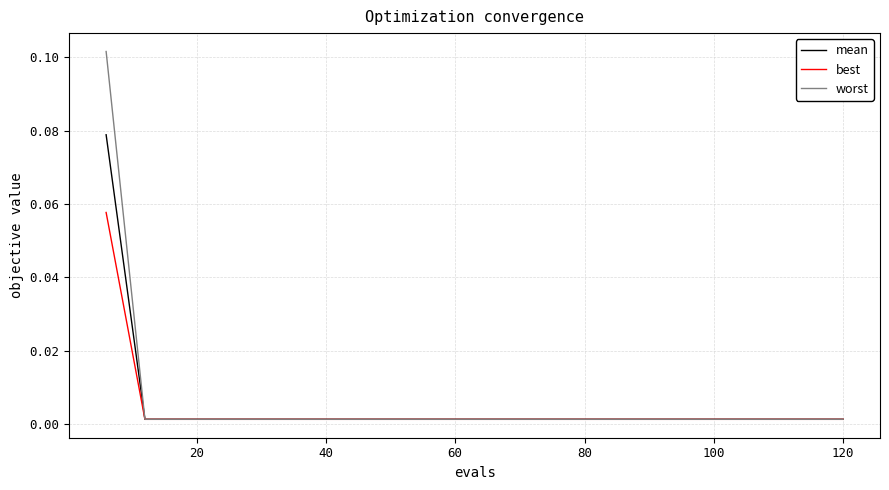

Which series has the largest range (max minus min)?

worst